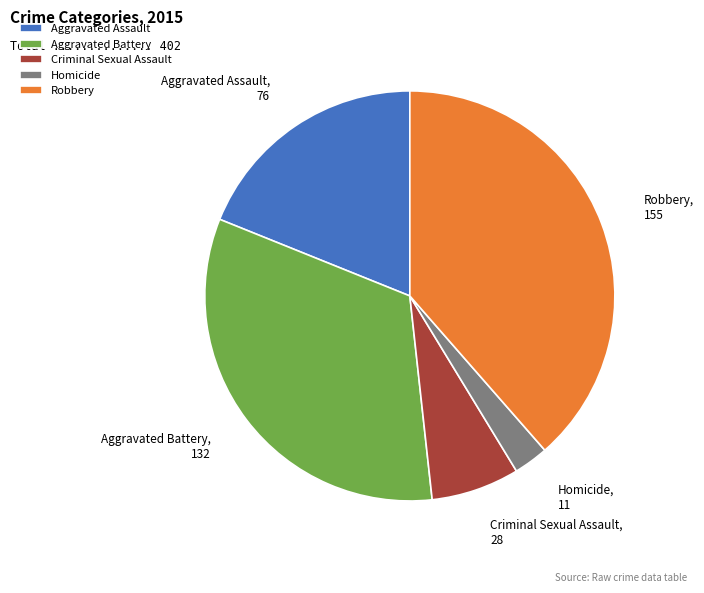

Rank the categories by value from lowest to highest.

Homicide, Criminal Sexual Assault, Aggravated Assault, Aggravated Battery, Robbery